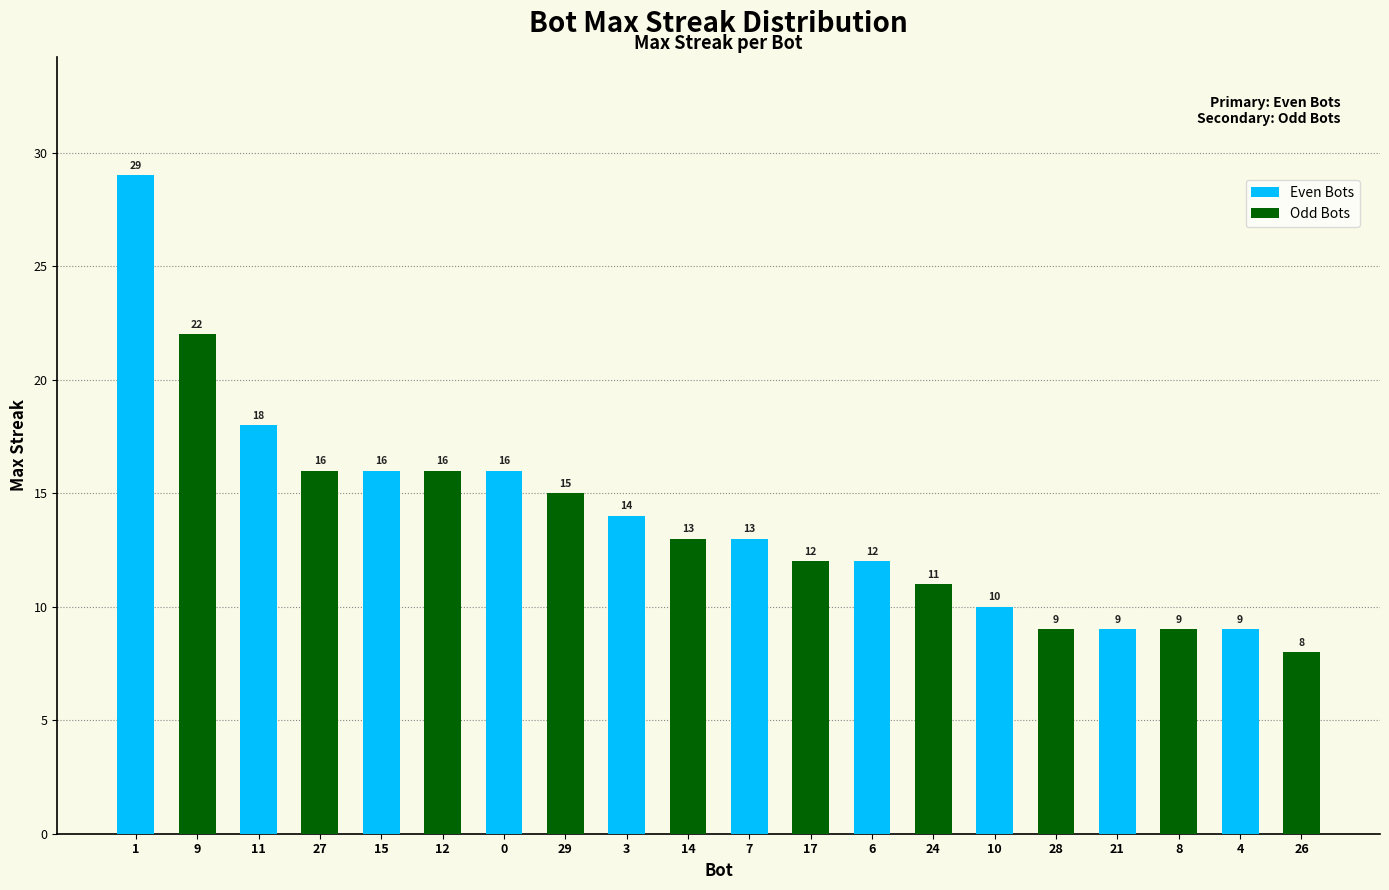

What is the difference between the second highest and second lowest values in the Even Bots series?

9